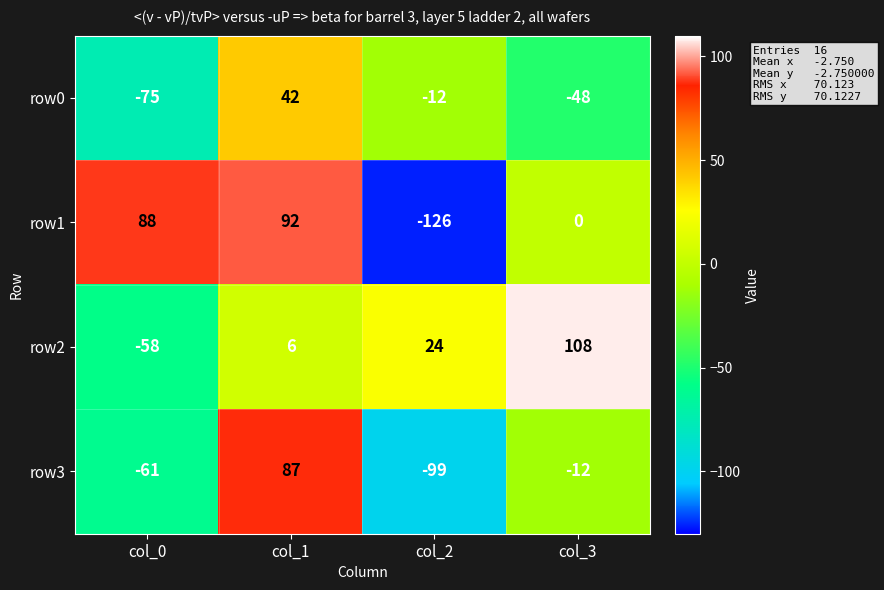

Which series has the largest range (max minus min)?

row1